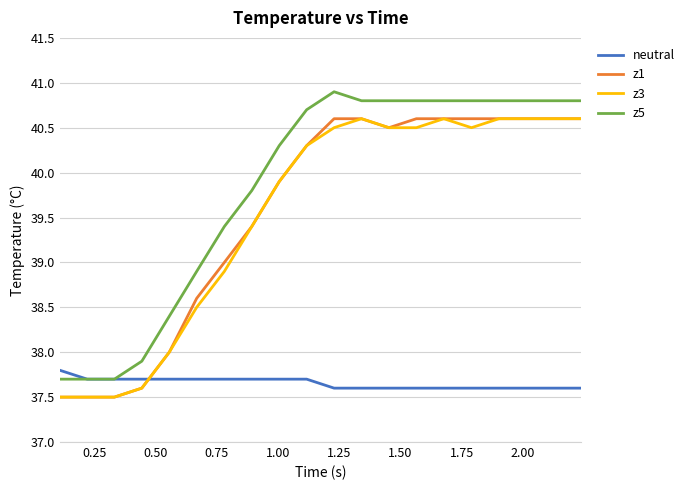

What is the maximum value shown in the chart?

40.9